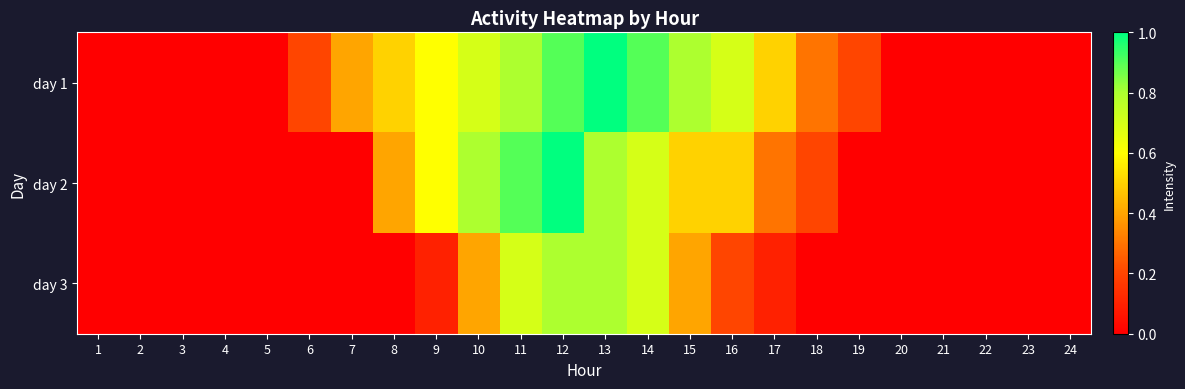

Reading right to left, what are all the values shown in this chart?

day 1: 24=0.0	23=0.0	22=0.0	21=0.0	20=0.0	19=0.2	18=0.3	17=0.5	16=0.7	15=0.8	14=0.9	13=1.0	12=0.9	11=0.8	10=0.7	9=0.6	8=0.5	7=0.4	6=0.2	5=0.0	4=0.0	3=0.0	2=0.0	1=0.0
day 2: 24=0.0	23=0.0	22=0.0	21=0.0	20=0.0	19=0.0	18=0.2	17=0.3	16=0.5	15=0.5	14=0.7	13=0.8	12=1.0	11=0.9	10=0.8	9=0.6	8=0.4	7=0.0	6=0.0	5=0.0	4=0.0	3=0.0	2=0.0	1=0.0
day 3: 24=0.0	23=0.0	22=0.0	21=0.0	20=0.0	19=0.0	18=0.0	17=0.1	16=0.2	15=0.4	14=0.7	13=0.8	12=0.8	11=0.7	10=0.4	9=0.1	8=0.0	7=0.0	6=0.0	5=0.0	4=0.0	3=0.0	2=0.0	1=0.0